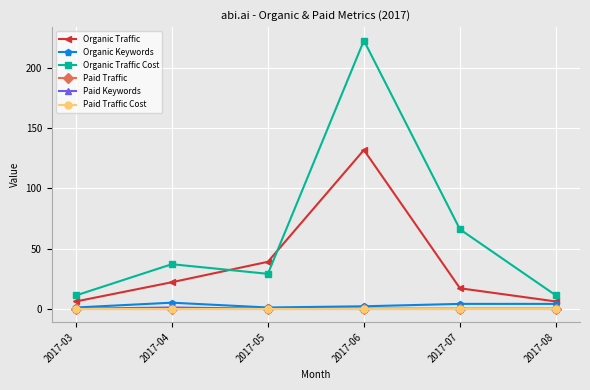

Is this an area chart (filled region under the line)?

No